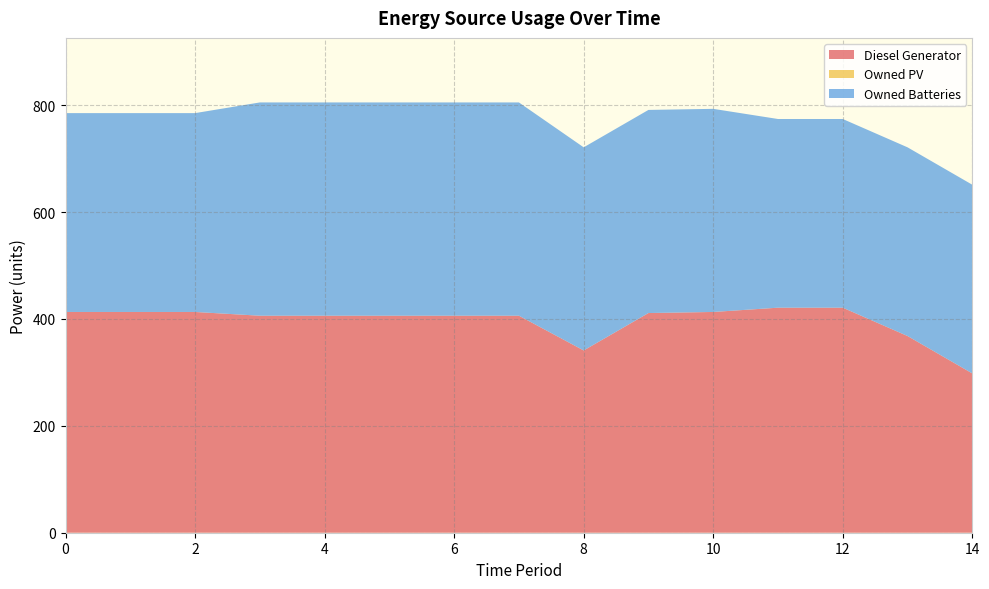

Reading right to left, transcribe all the data shown in this chart.

Diesel Generator: 14=298	13=368	12=421	11=421	10=413	9=411	8=341	7=406	6=406	5=406	4=406	3=406	2=413	1=413	0=413
Owned PV: 14=0	13=0	12=0	11=0	10=0	9=0	8=0	7=0	6=0	5=0	4=0	3=0	2=0	1=0	0=0
Owned Batteries: 14=353	13=353	12=353	11=353	10=380	9=380	8=380	7=399	6=399	5=399	4=399	3=399	2=372	1=372	0=372